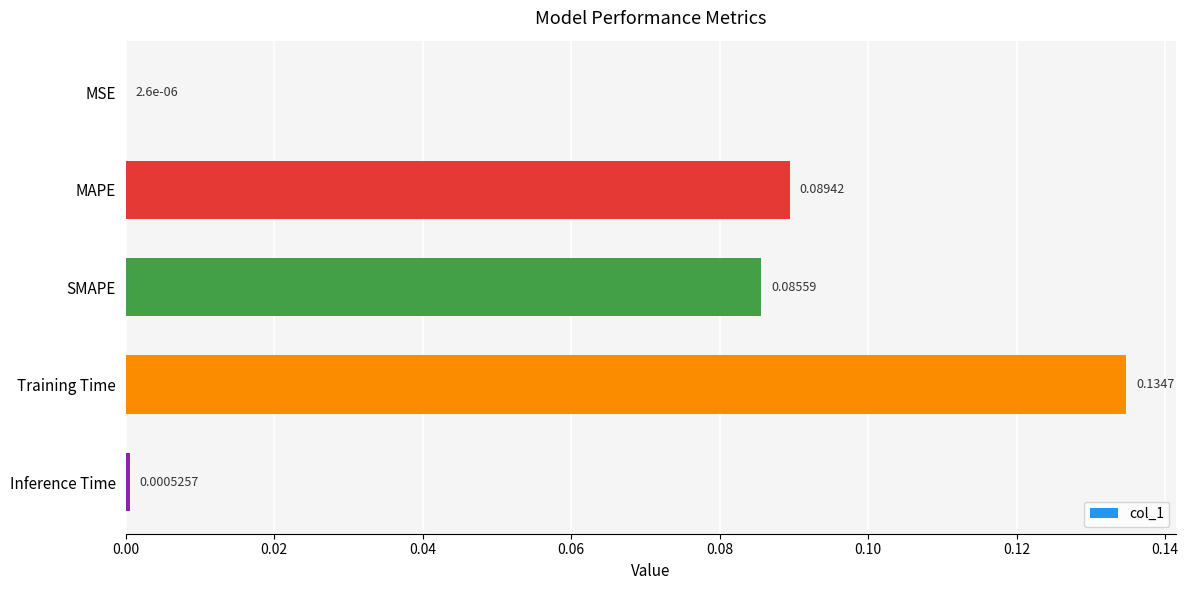

Which has a higher value, SMAPE or MAPE?

MAPE